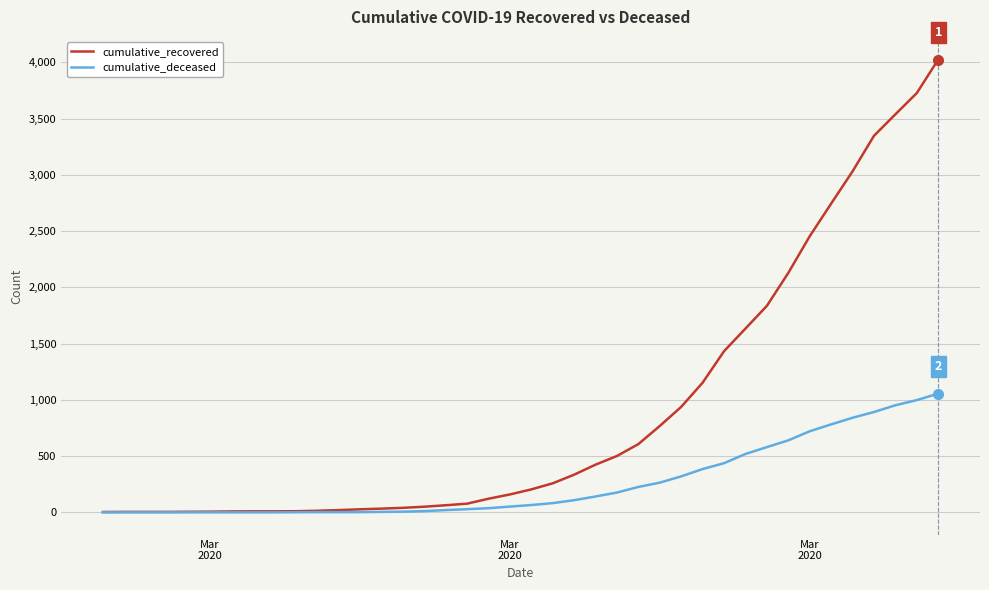

List the series in order of their overall mean, lowest first.

cumulative_deceased, cumulative_recovered